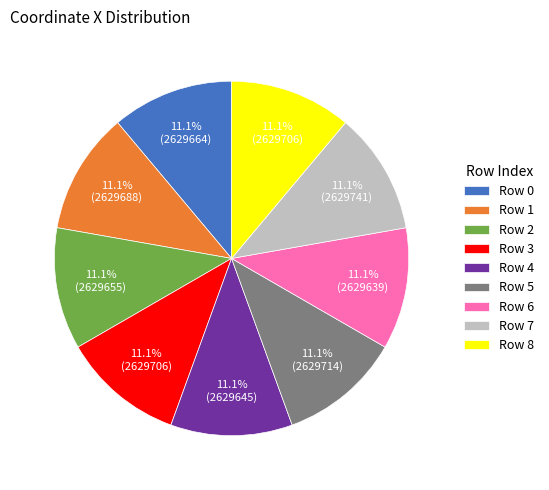

What percentage is NOT represented by Row 7?

88.9%